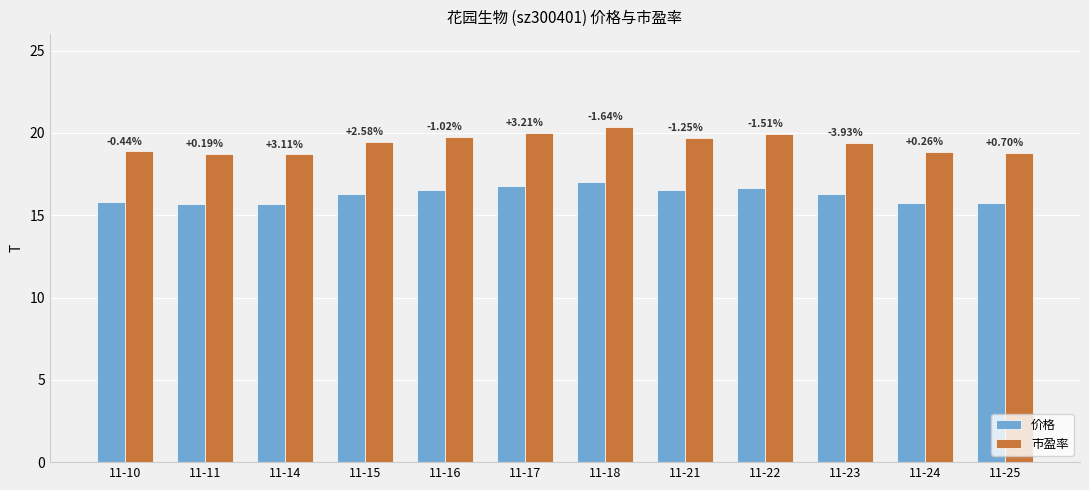

Is the value of 价格 at 11-23 greater than the value of 市盈率 at 11-16?

No